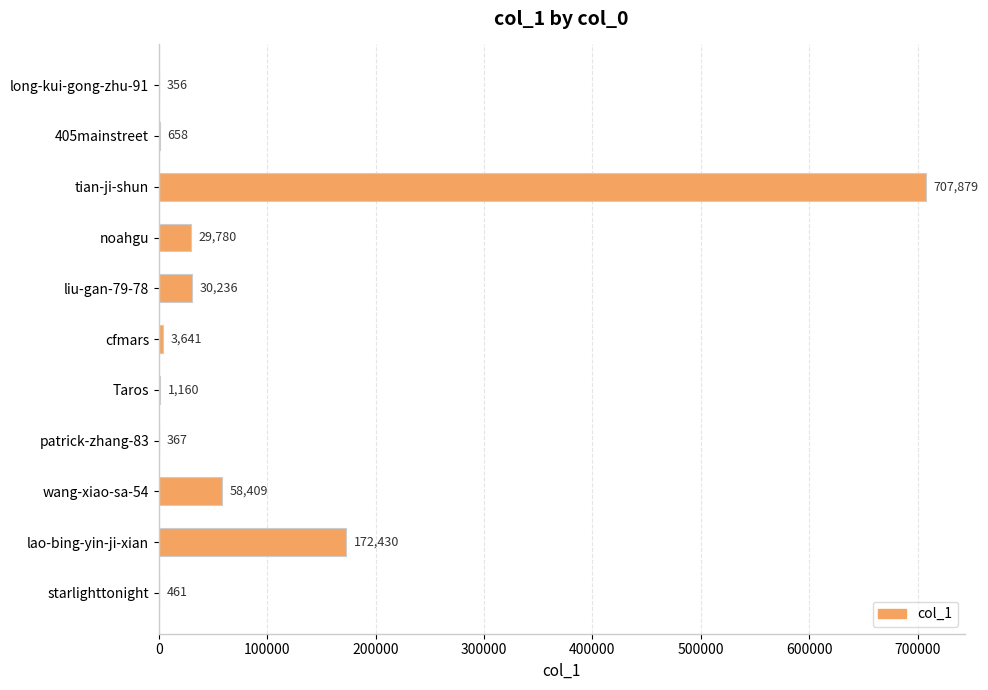

What is the sum of the values at long-kui-gong-zhu-91 and tian-ji-shun?

708235